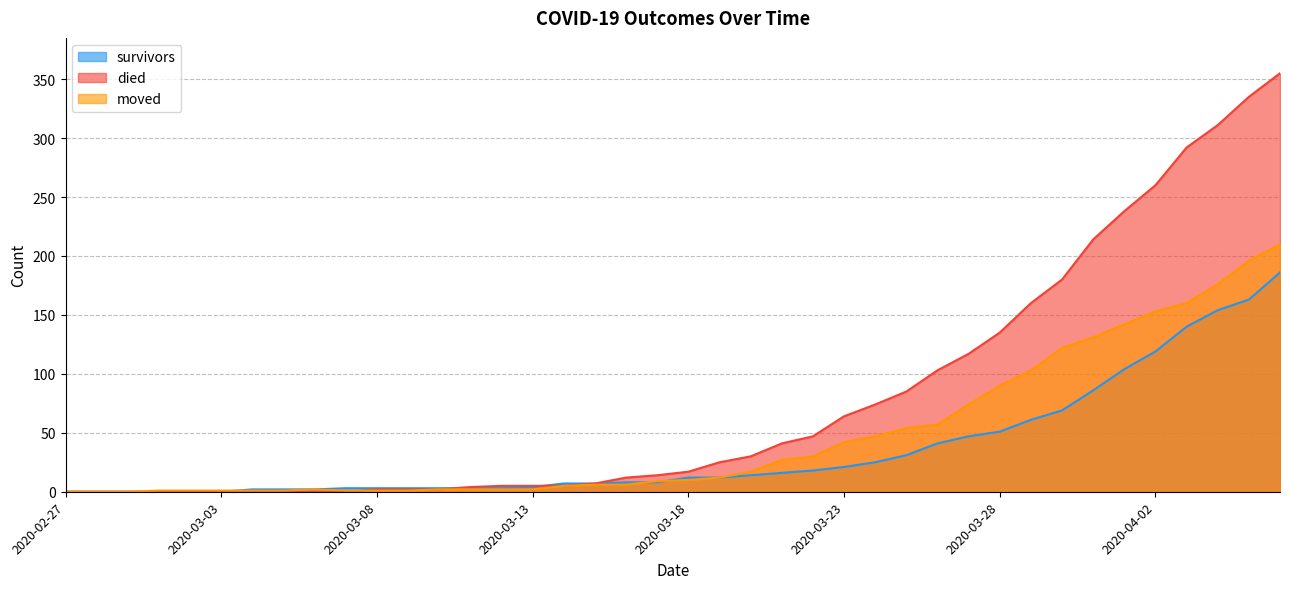

How many lines are shown in the chart?

3